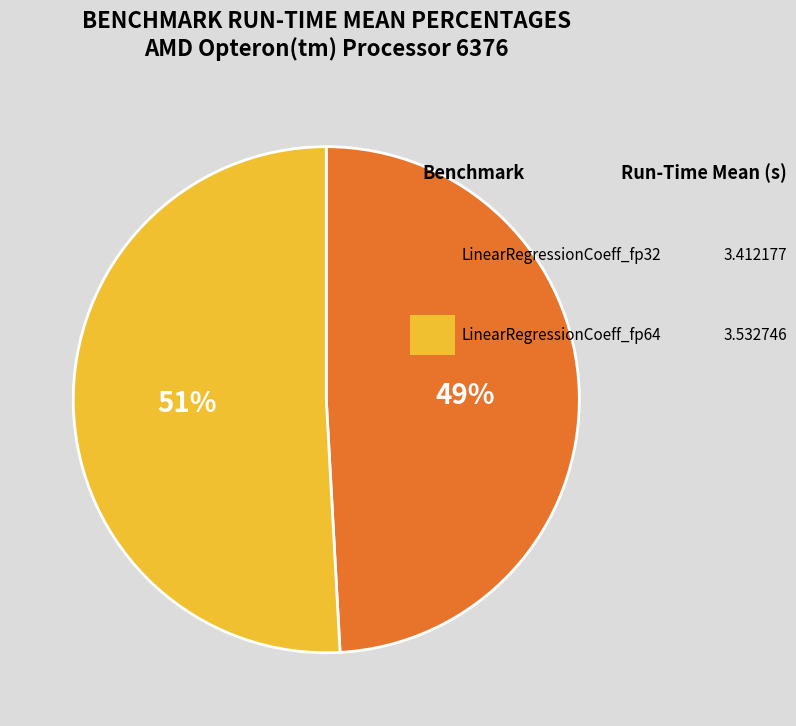

How many slices are in this pie chart?

2